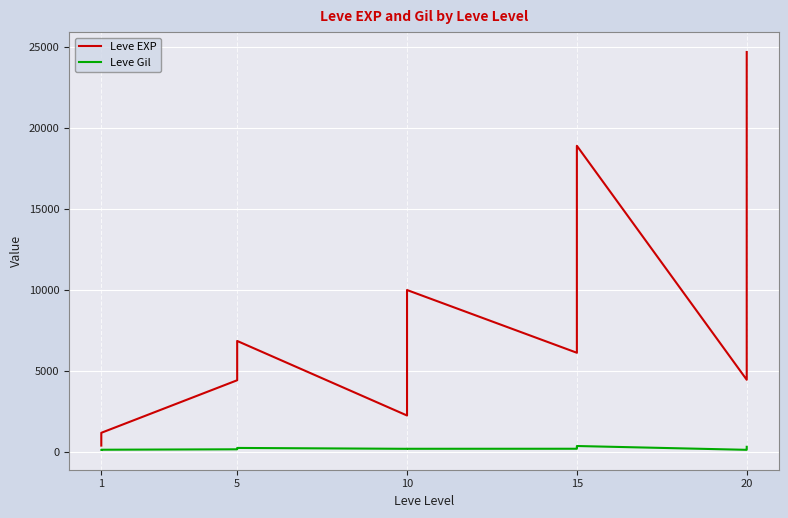

True or false: Leve Gil and Leve EXP cross at least once.

False